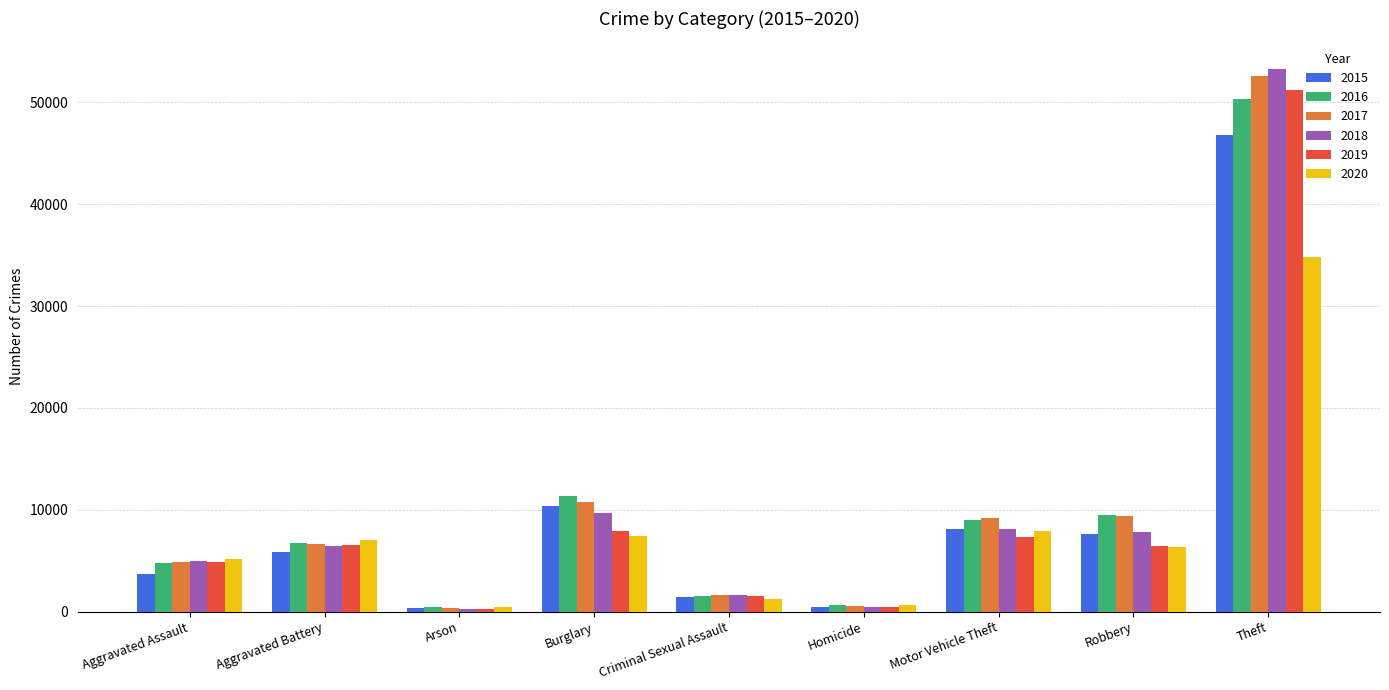

Which label corresponds to the largest value in the chart?

Theft